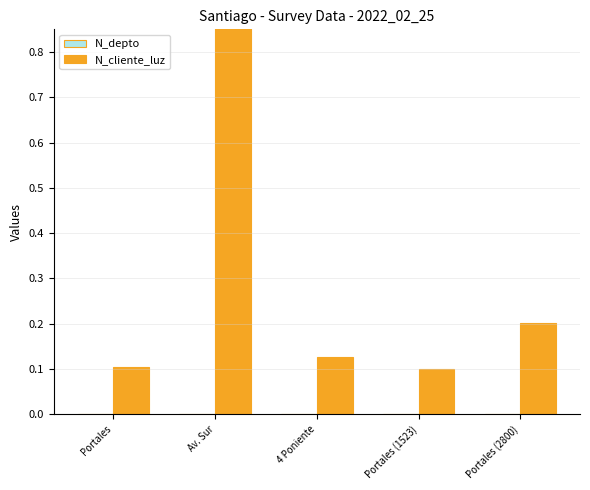

Read the N_cliente_luz value at Av. Sur.

1.0